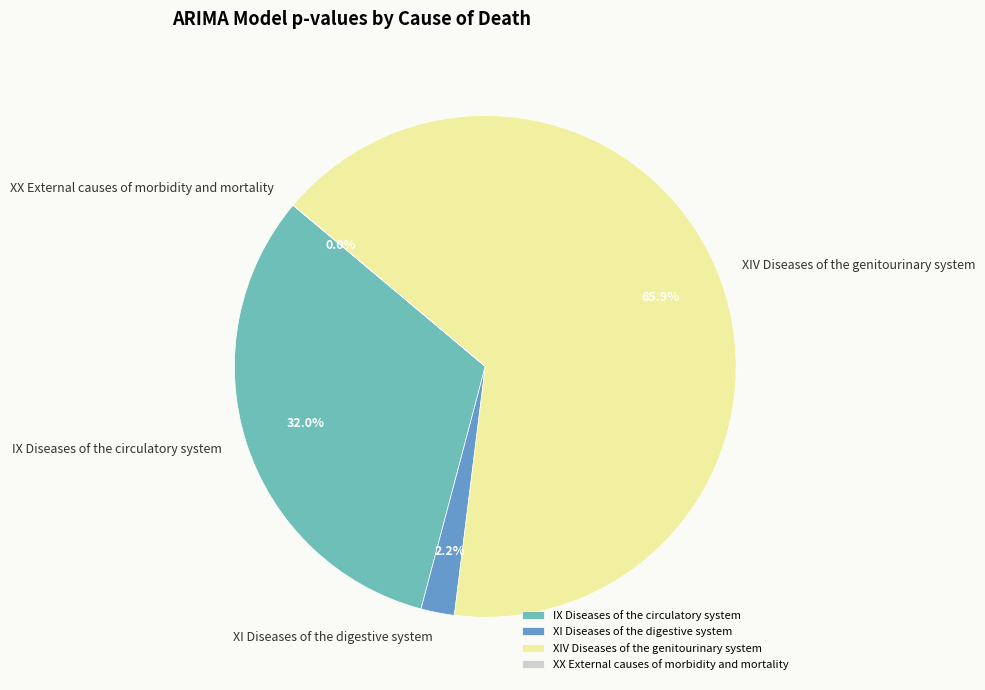

Which slice is the largest?

XIV Diseases of the genitourinary system